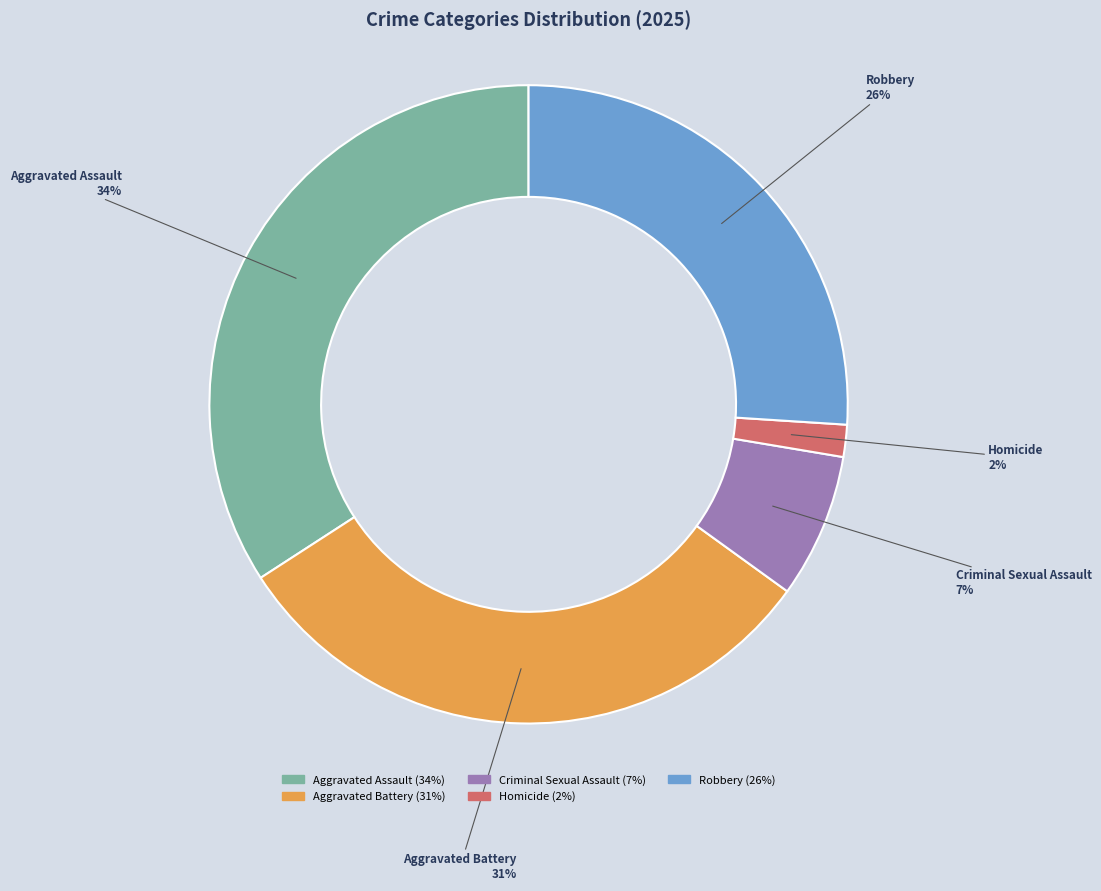

Is it true that Aggravated Assault is 28% of the pie?

False